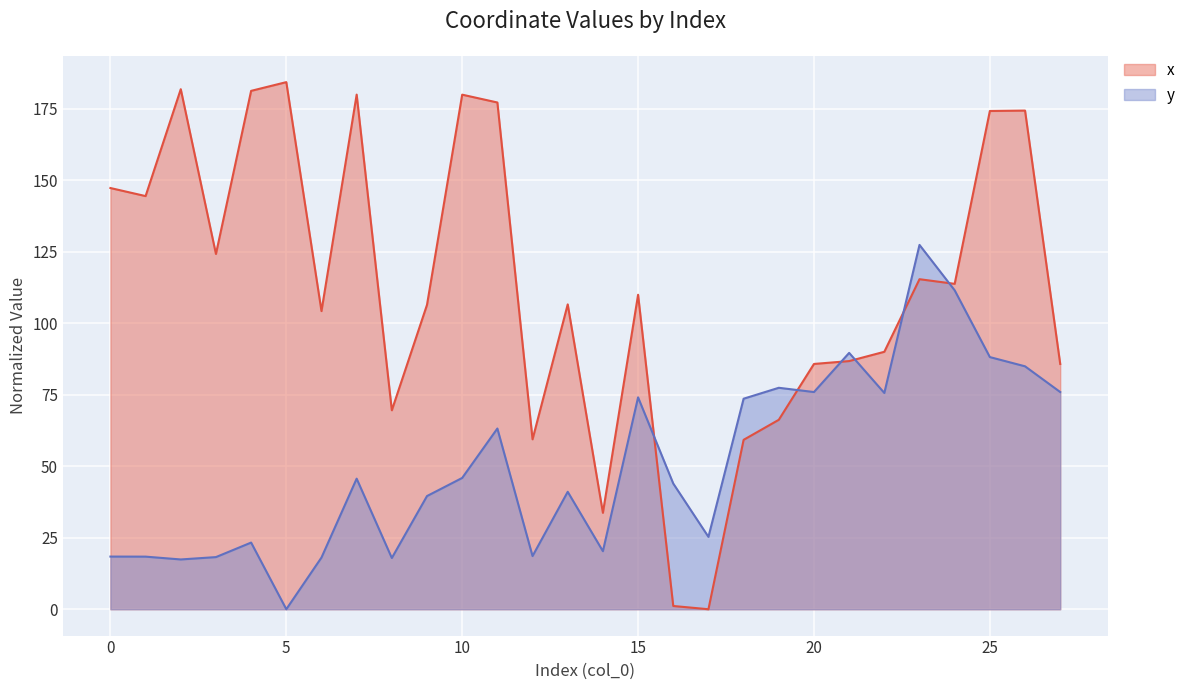

What are all the series names shown in the legend?

x, y